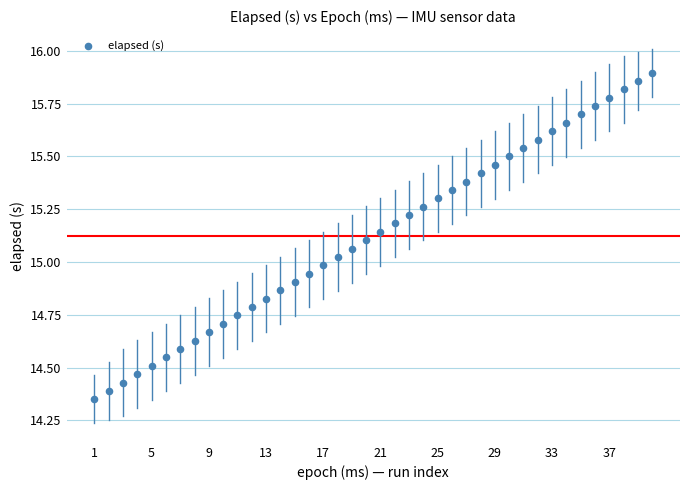

What is the range of X values (max minus min)?

39.0